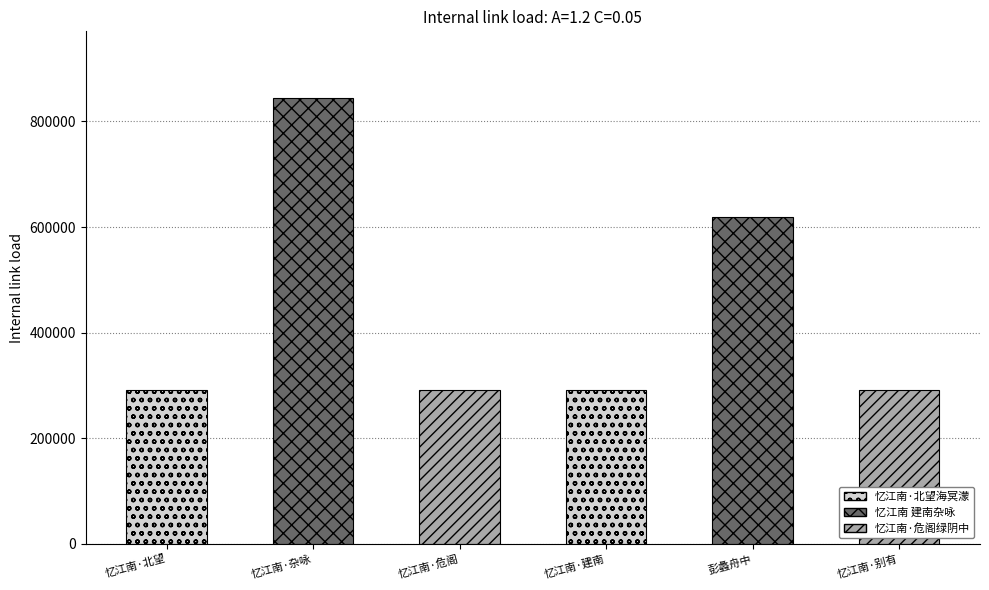

Does the chart contain any negative values?

No